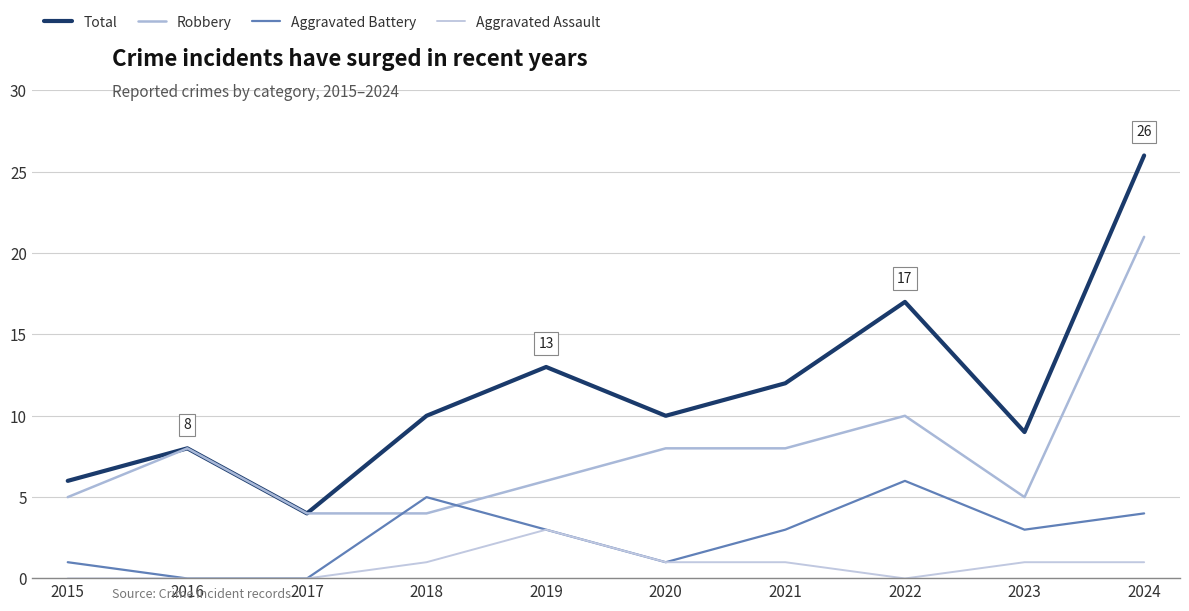

What is the sum of the Aggravated Battery values at 2016 and 2022?

6